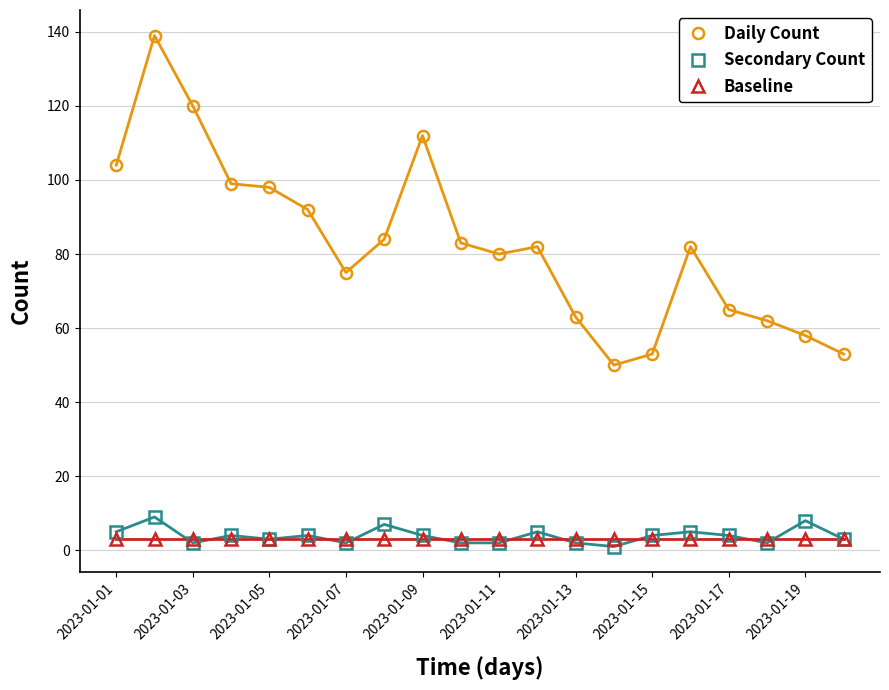

True or false: Daily Count and Baseline cross at least once.

False